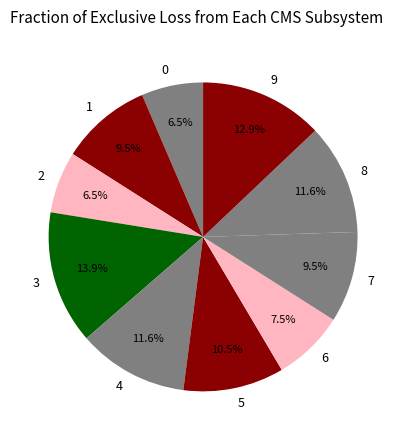

Does 1 represent more than half of the total?

No